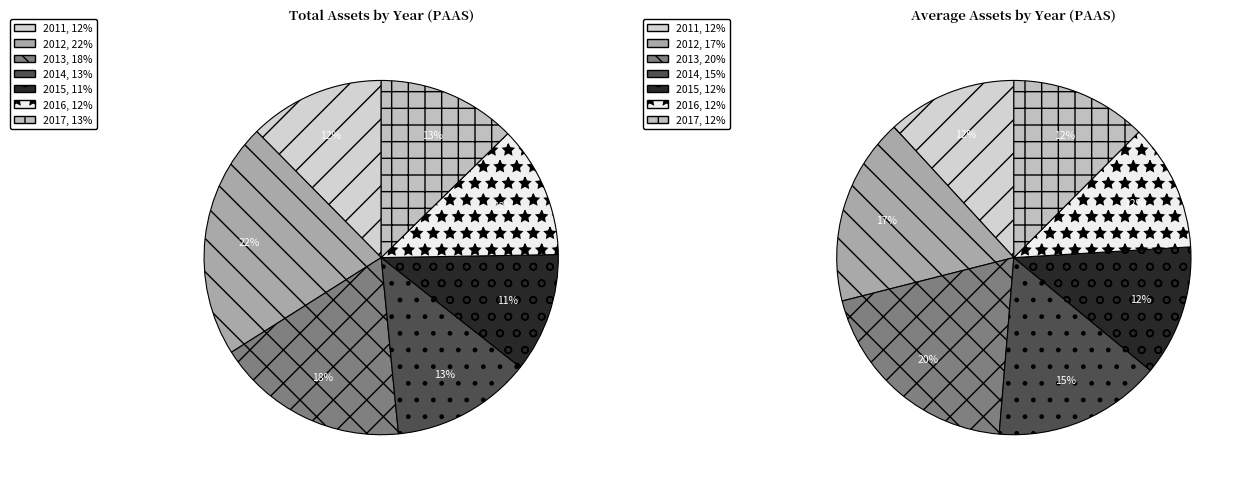

True or false: 2014 accounts for 28% of the total.

False